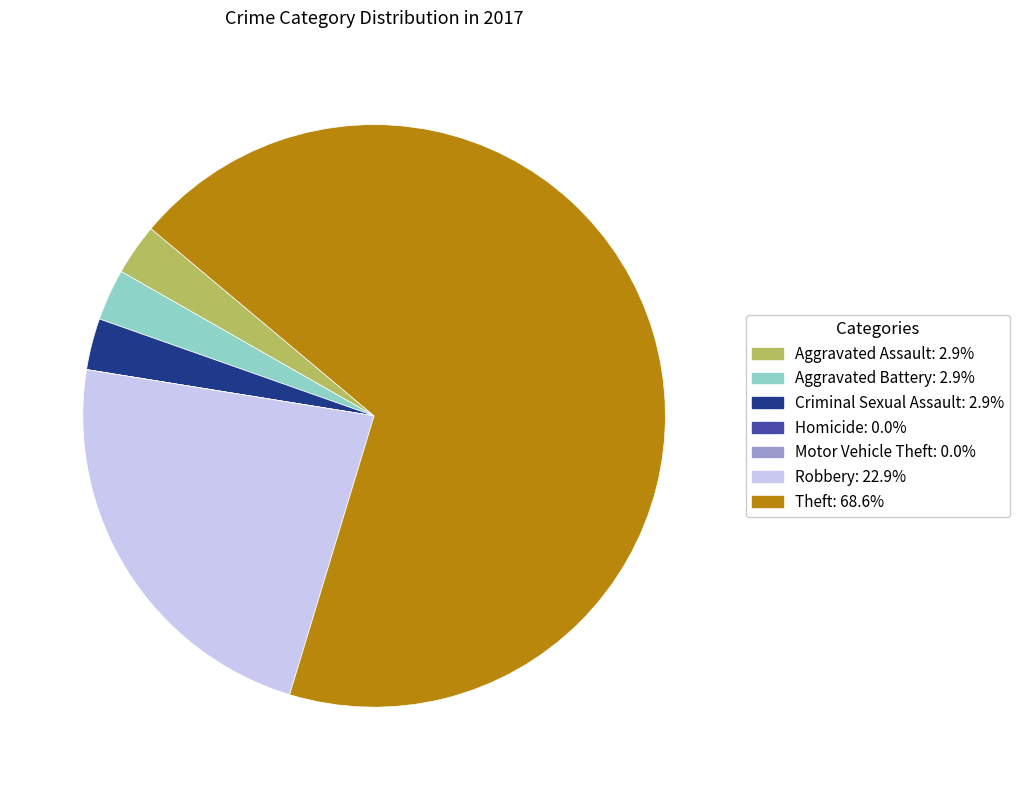

Is the sum of Aggravated Battery and Aggravated Assault greater than half?

No